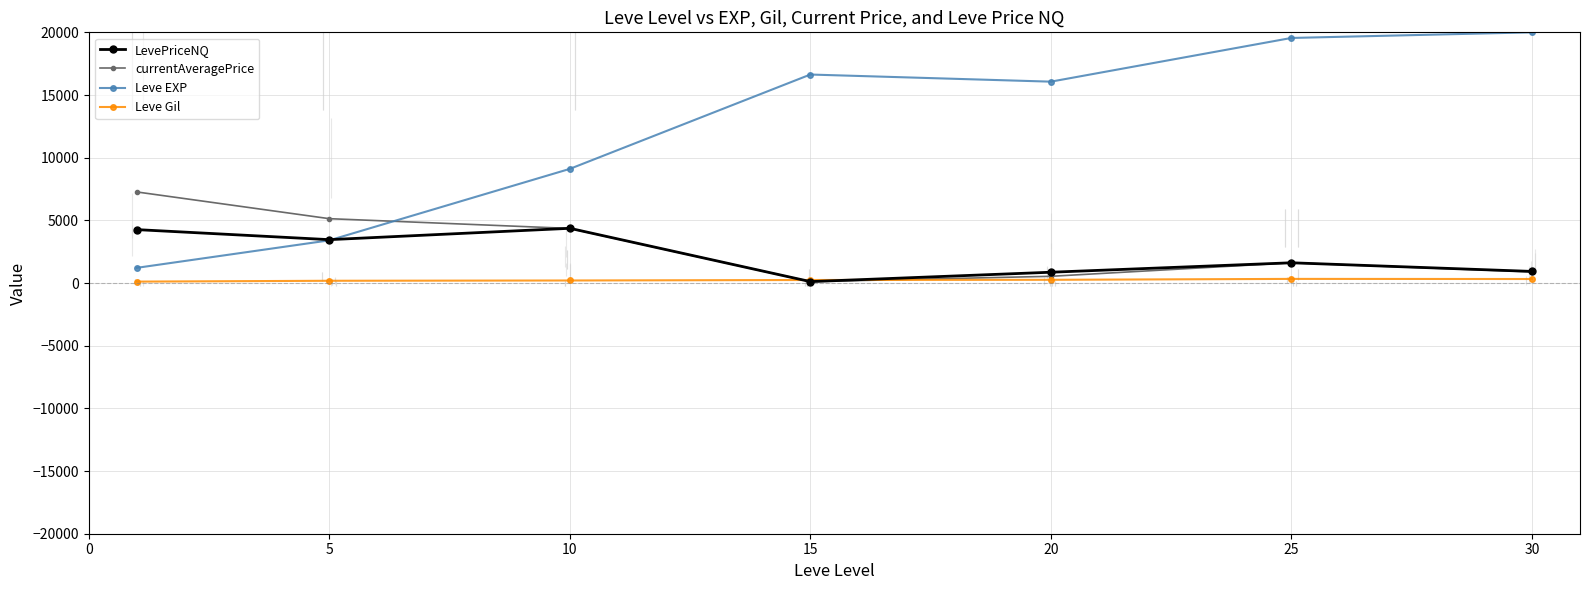

True or false: Leve EXP and currentAveragePrice intersect in this chart.

True